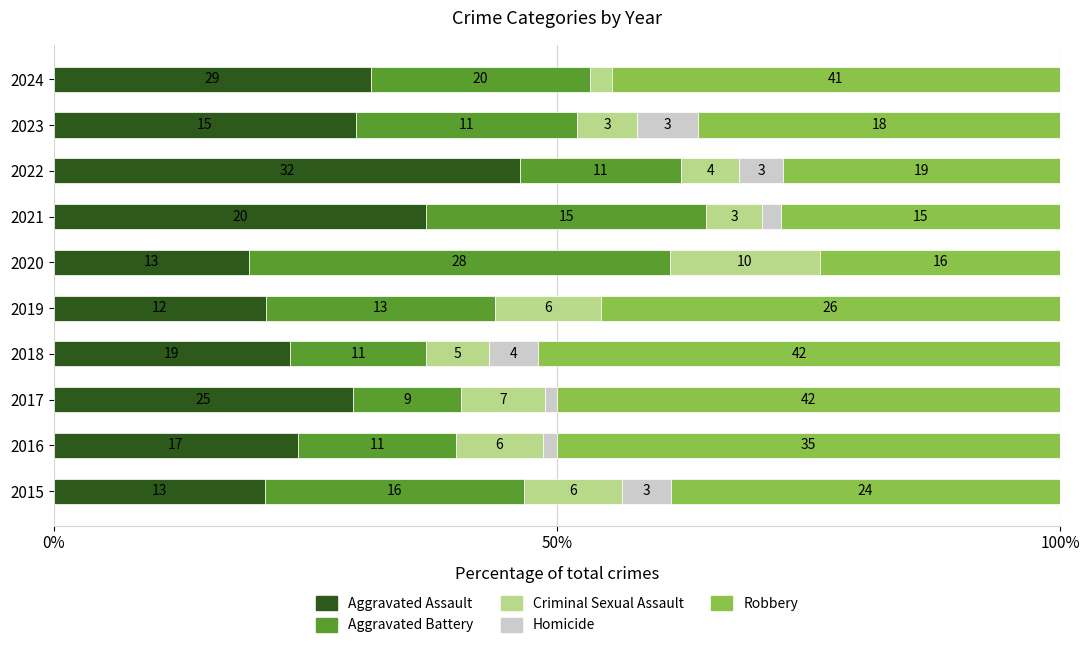

What are all the series names shown in the legend?

Aggravated Assault, Aggravated Battery, Criminal Sexual Assault, Homicide, Robbery